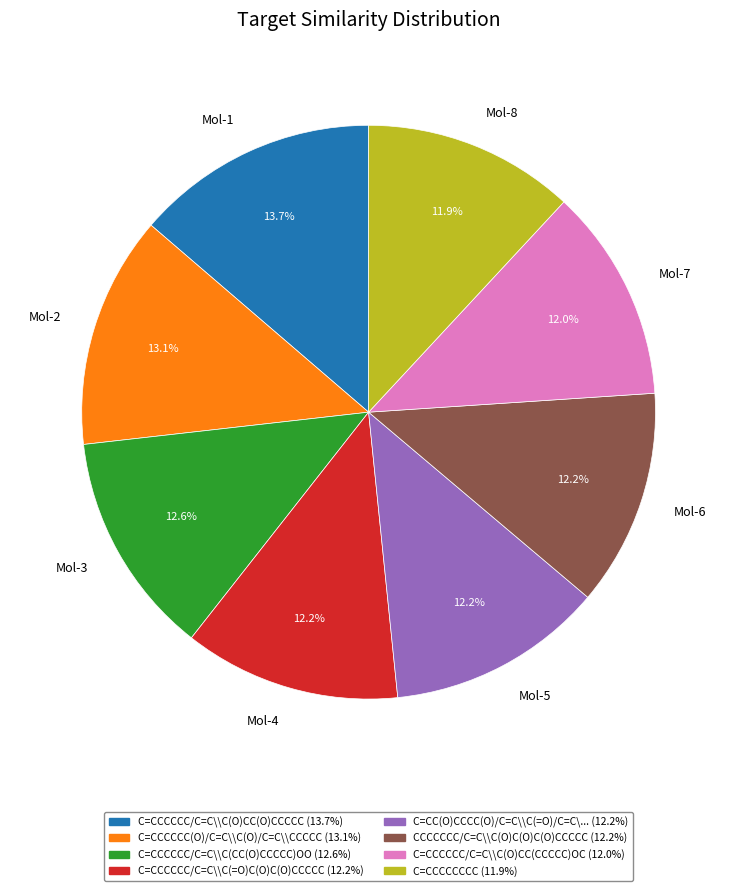

How many slices are in this pie chart?

8